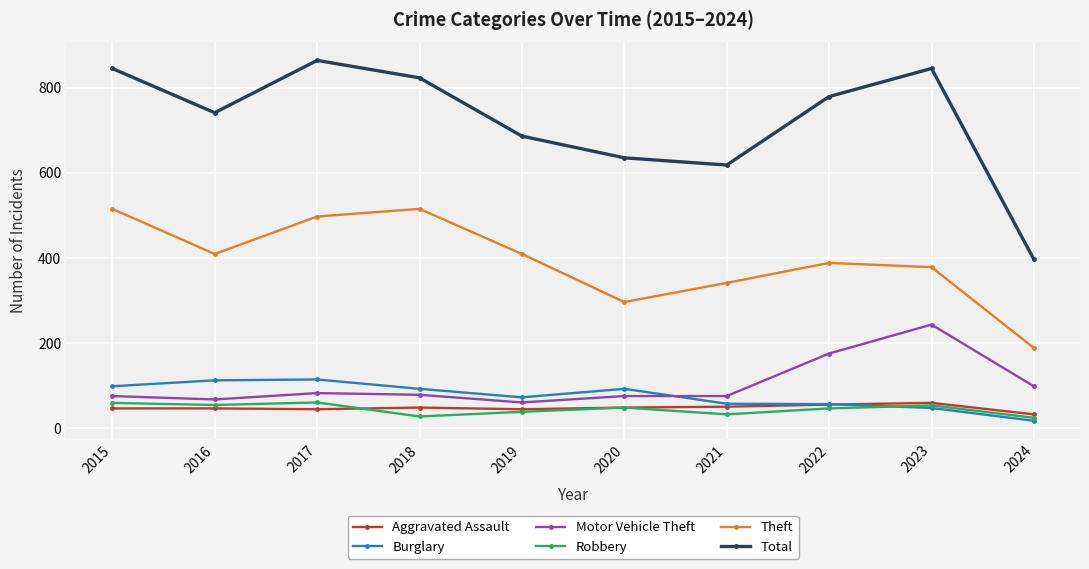

Where is the first local minimum for Theft?

2016